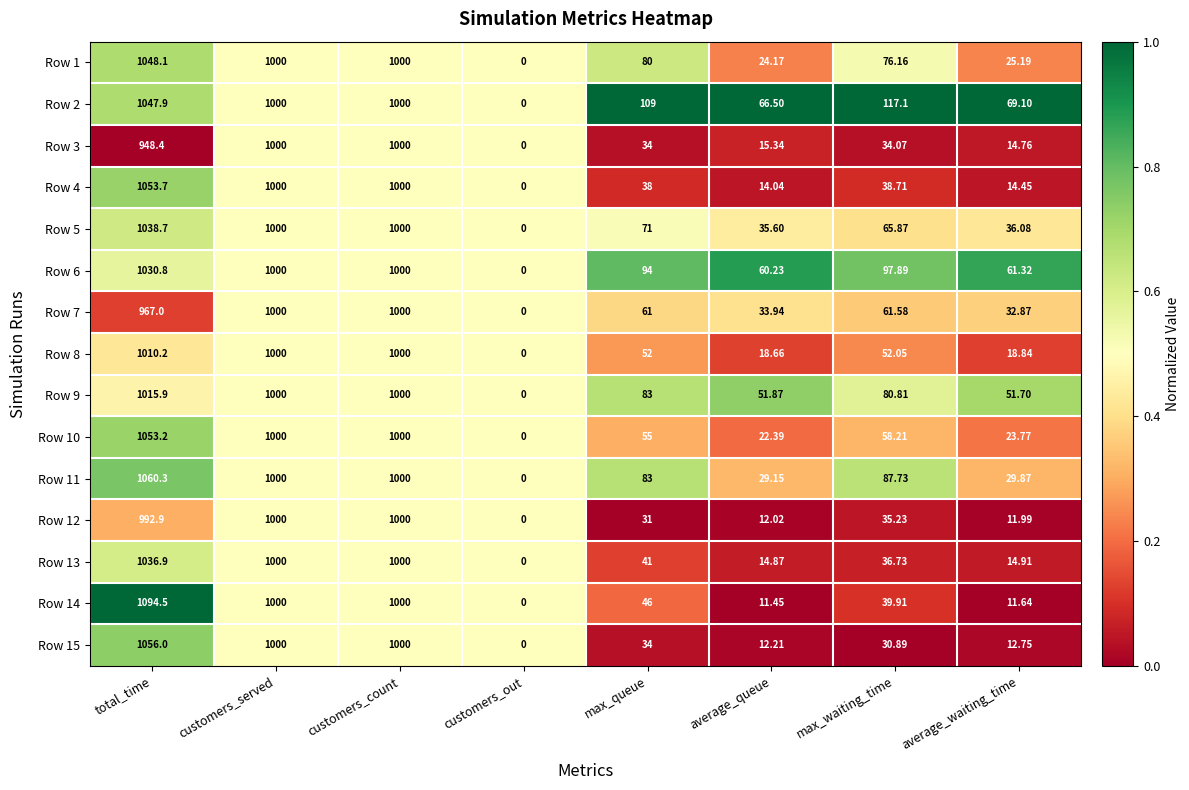

At which category is the sum across all series the highest?

total_time